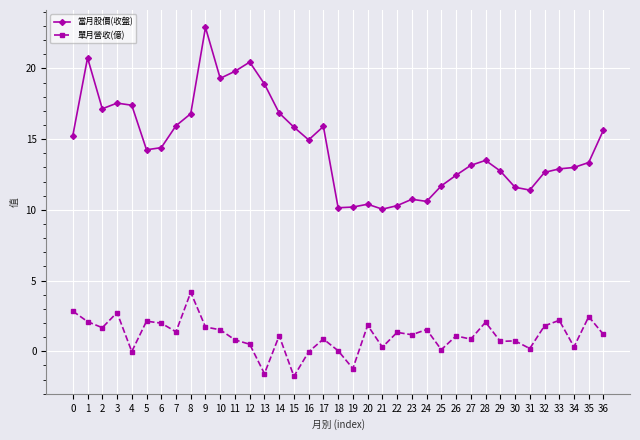

How many data points in 當月股價(收盤) are less than 14?

18